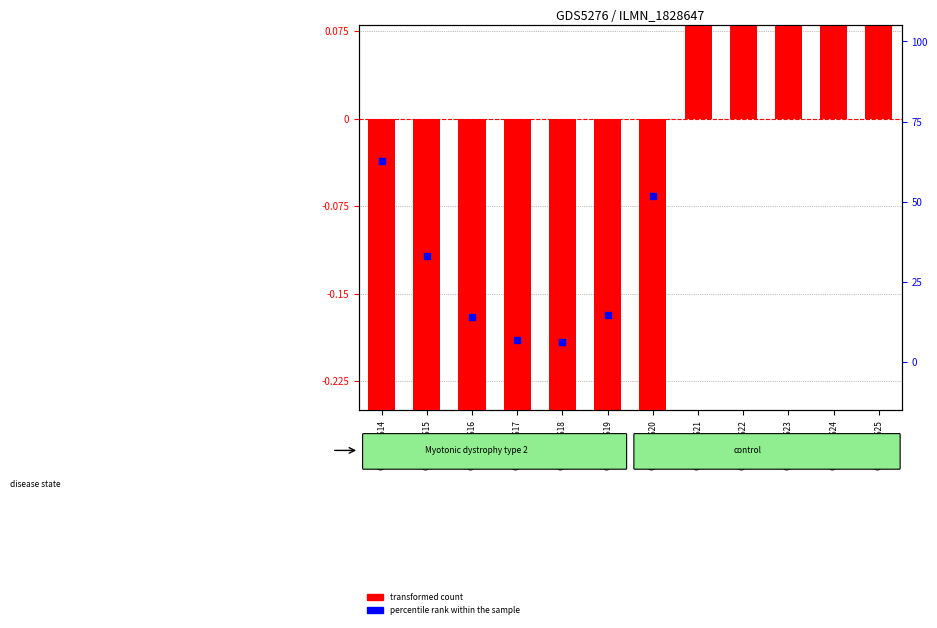

What are all the series names shown in the legend?

transformed count, percentile rank within the sample